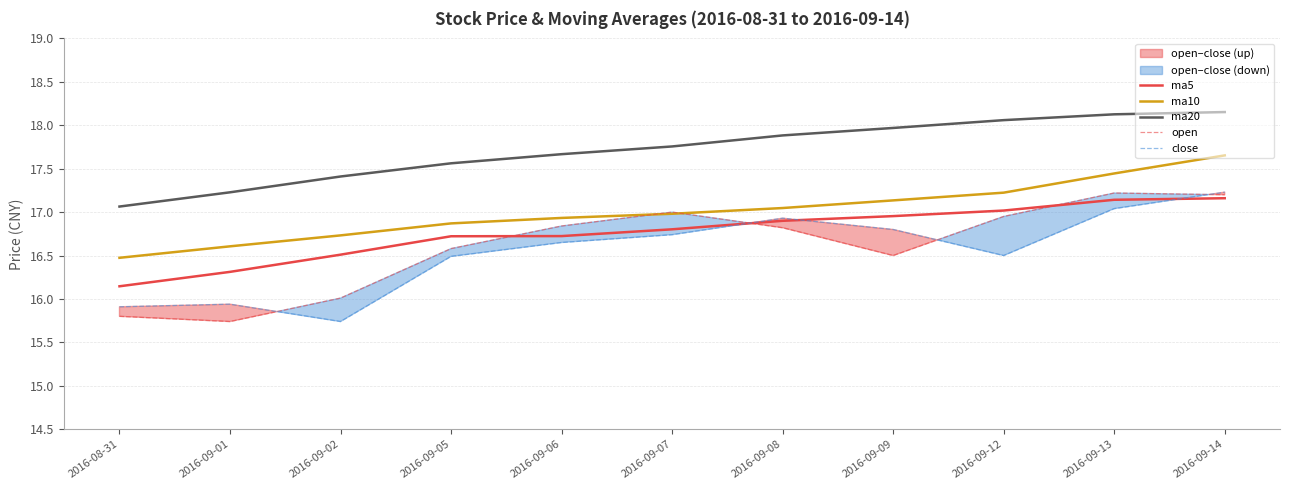

Is the value of close at 2016-09-01 greater than the value of ma10 at 2016-08-31?

No